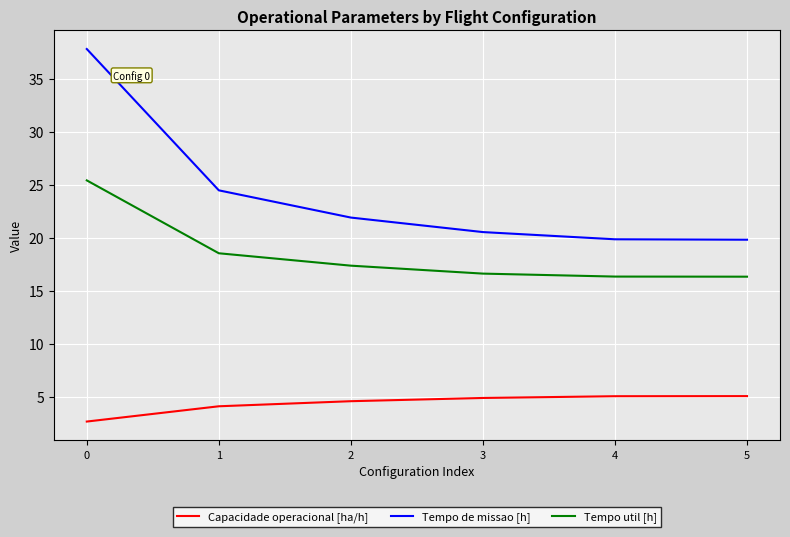

The Tempo util [h] series shows 21.3 at 4. True or false?

False